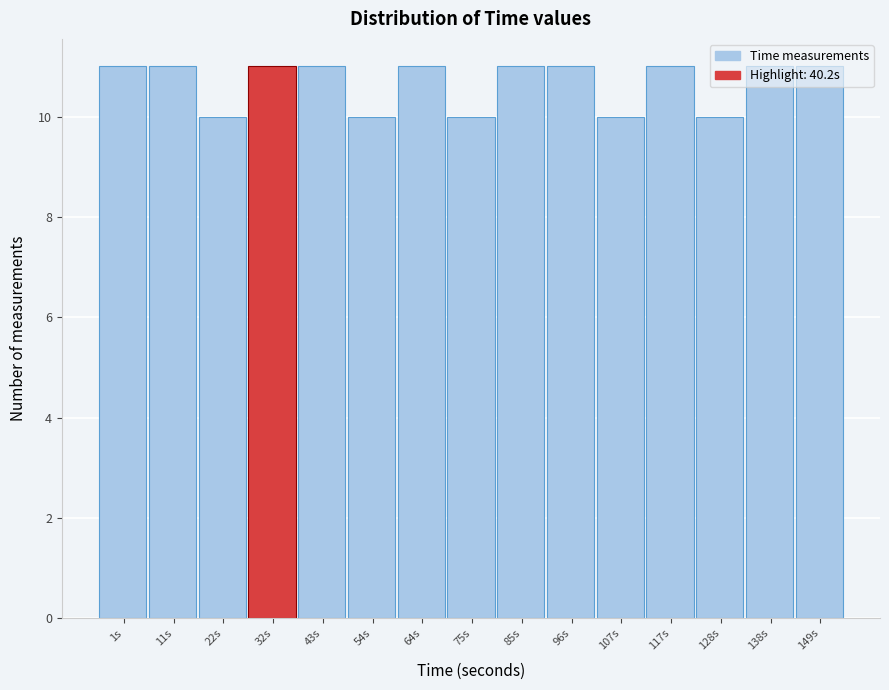

Is it true that the value at 64s is 11?

True